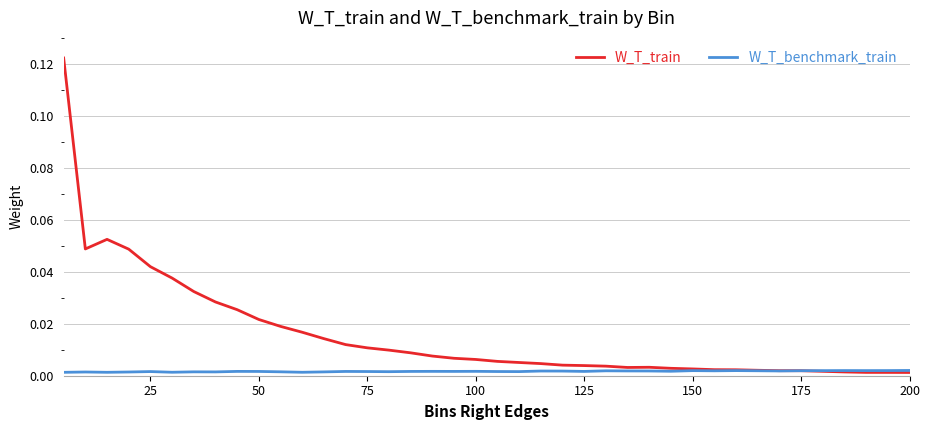

Which series has the widest spread of values?

W_T_train